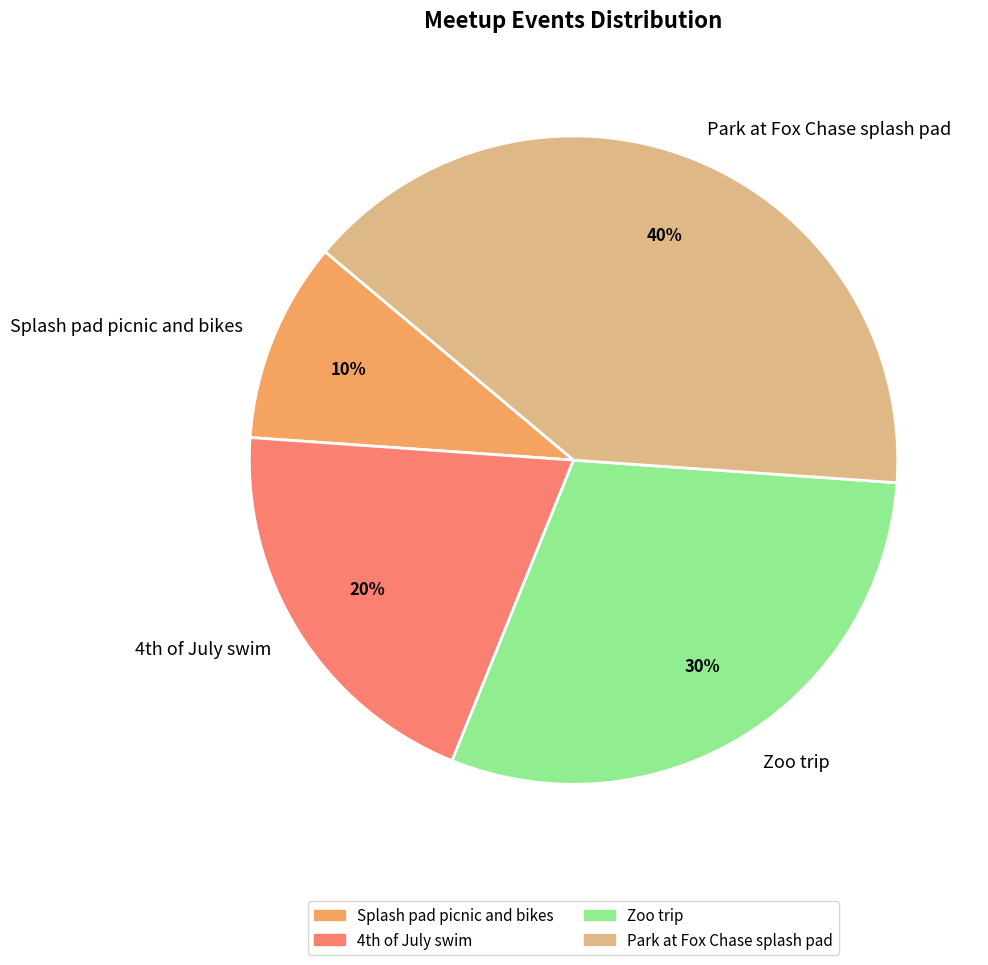

Rank the categories by value from highest to lowest.

Park at Fox Chase splash pad, Zoo trip, 4th of July swim, Splash pad picnic and bikes